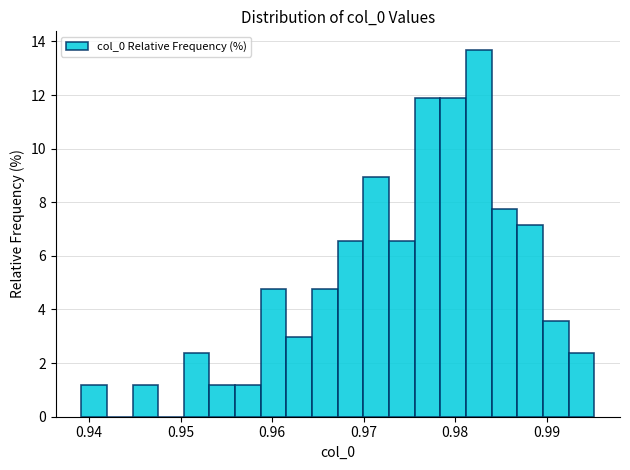

Around what value on the x-axis is the tallest bar? Give the approximate position of its centre, as read against the axis.

0.983